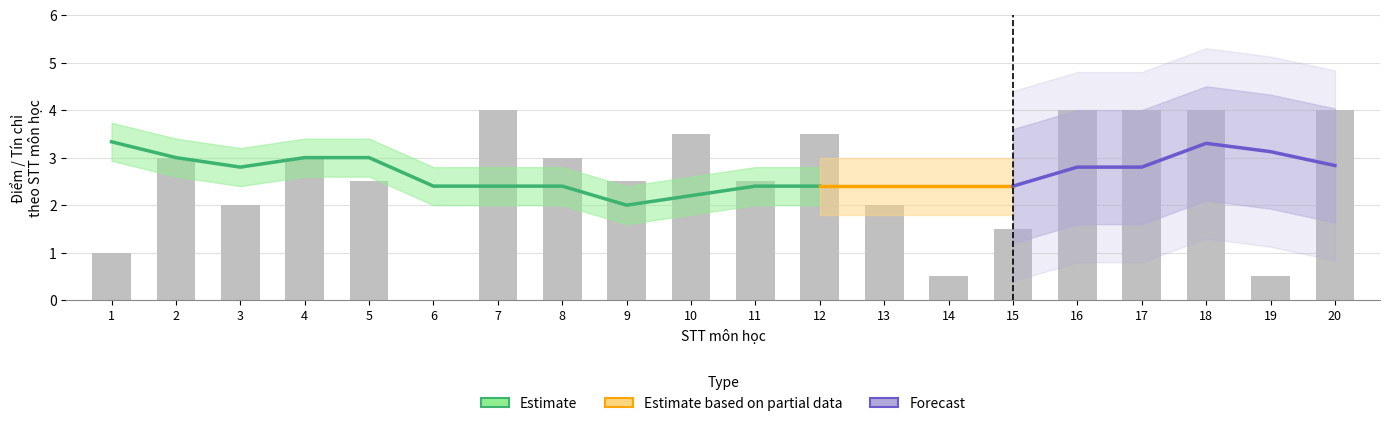

True or false: the data shows 2 at 3.

True